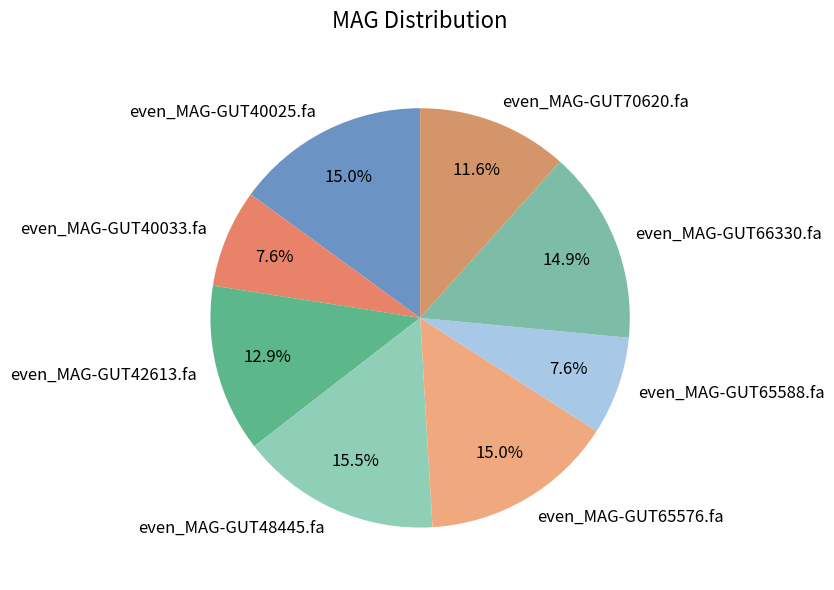

What percentage is the even_MAG-GUT65576.fa slice, to the nearest percent?

15%